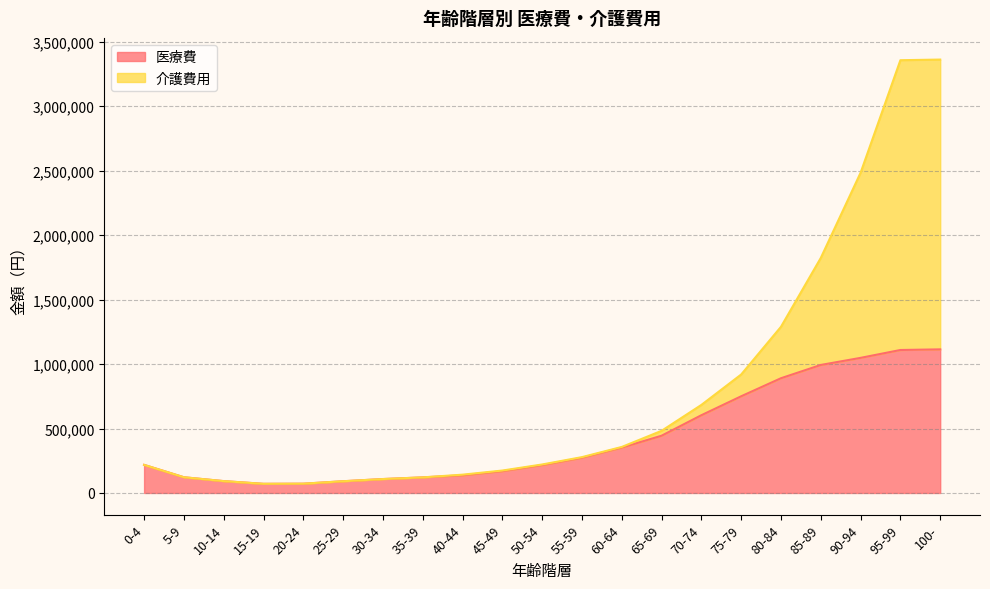

What is the label of the 13th point from the right?

40-44